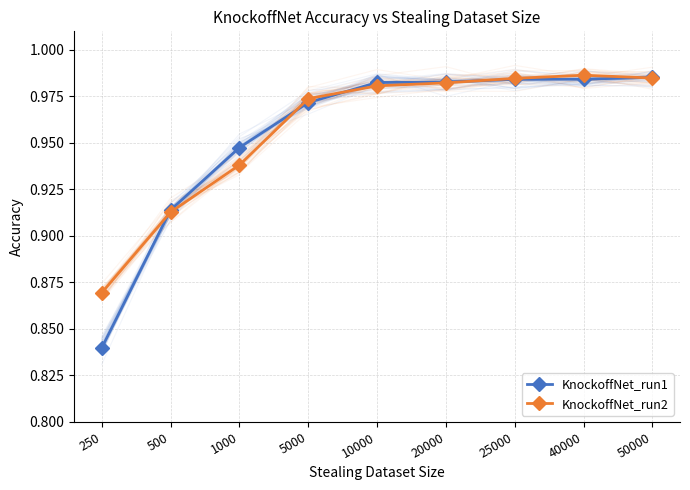

Reading right to left, list all the values displayed in this chart.

KnockoffNet_run1: 1.0	1.0	1.0	1.0	1.0	1.0	0.9	0.9	0.8
KnockoffNet_run2: 1.0	1.0	1.0	1.0	1.0	1.0	0.9	0.9	0.9